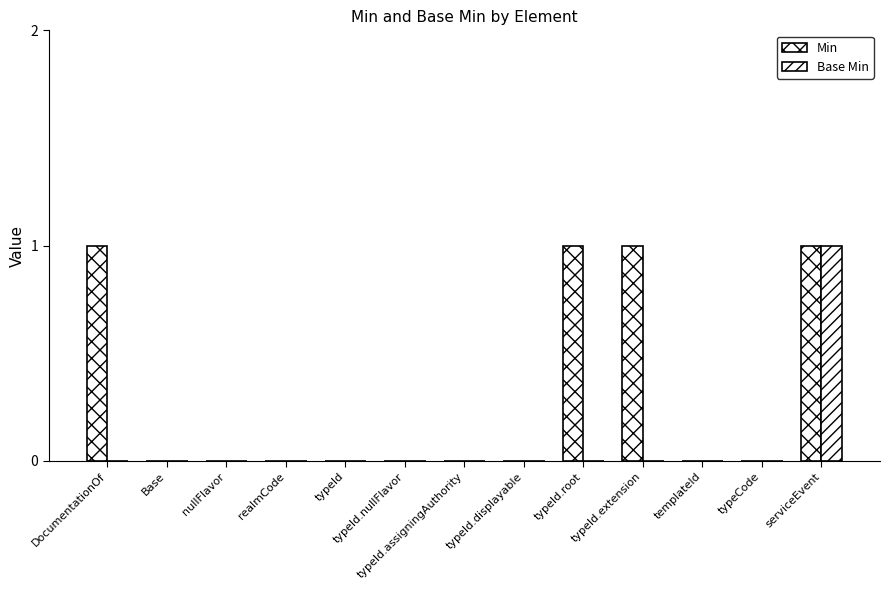

Reading right to left, transcribe all the data shown in this chart.

Min: serviceEvent=1	typeCode=0	templateId=0	typeId.extension=1	typeId.root=1	typeId.displayable=0	typeId.assigningAuthority=0	typeId.nullFlavor=0	typeId=0	realmCode=0	nullFlavor=0	Base=0	DocumentationOf=1
Base Min: serviceEvent=1	typeCode=0	templateId=0	typeId.extension=0	typeId.root=0	typeId.displayable=0	typeId.assigningAuthority=0	typeId.nullFlavor=0	typeId=0	realmCode=0	nullFlavor=0	Base=0	DocumentationOf=0